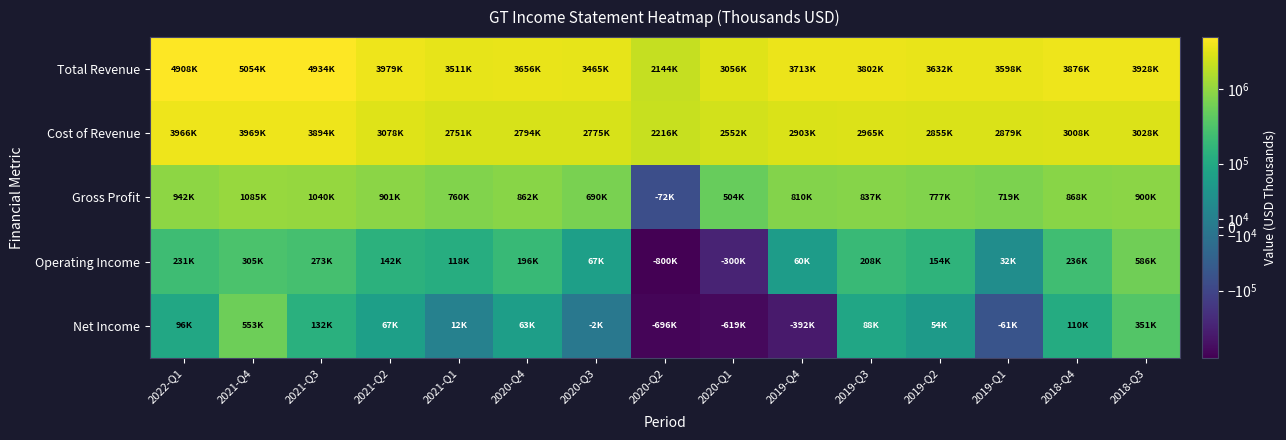

Reading right to left, transcribe all the data shown in this chart.

Total Revenue: 2018-Q3=3928000	2018-Q4=3876000	2019-Q1=3598000	2019-Q2=3632000	2019-Q3=3802000	2019-Q4=3713000	2020-Q1=3056000	2020-Q2=2144000	2020-Q3=3465000	2020-Q4=3656000	2021-Q1=3511000	2021-Q2=3979000	2021-Q3=4934000	2021-Q4=5054000	2022-Q1=4908000
Cost of Revenue: 2018-Q3=3028000	2018-Q4=3008000	2019-Q1=2879000	2019-Q2=2855000	2019-Q3=2965000	2019-Q4=2903000	2020-Q1=2552000	2020-Q2=2216000	2020-Q3=2775000	2020-Q4=2794000	2021-Q1=2751000	2021-Q2=3078000	2021-Q3=3894000	2021-Q4=3969000	2022-Q1=3966000
Gross Profit: 2018-Q3=900000	2018-Q4=868000	2019-Q1=719000	2019-Q2=777000	2019-Q3=837000	2019-Q4=810000	2020-Q1=504000	2020-Q2=-72000	2020-Q3=690000	2020-Q4=862000	2021-Q1=760000	2021-Q2=901000	2021-Q3=1040000	2021-Q4=1085000	2022-Q1=942000
Operating Income: 2018-Q3=586000	2018-Q4=236000	2019-Q1=32000	2019-Q2=154000	2019-Q3=208000	2019-Q4=60000	2020-Q1=-300000	2020-Q2=-800000	2020-Q3=67000	2020-Q4=196000	2021-Q1=118000	2021-Q2=142000	2021-Q3=273000	2021-Q4=305000	2022-Q1=231000
Net Income: 2018-Q3=351000	2018-Q4=110000	2019-Q1=-61000	2019-Q2=54000	2019-Q3=88000	2019-Q4=-392000	2020-Q1=-619000	2020-Q2=-696000	2020-Q3=-2000	2020-Q4=63000	2021-Q1=12000	2021-Q2=67000	2021-Q3=132000	2021-Q4=553000	2022-Q1=96000